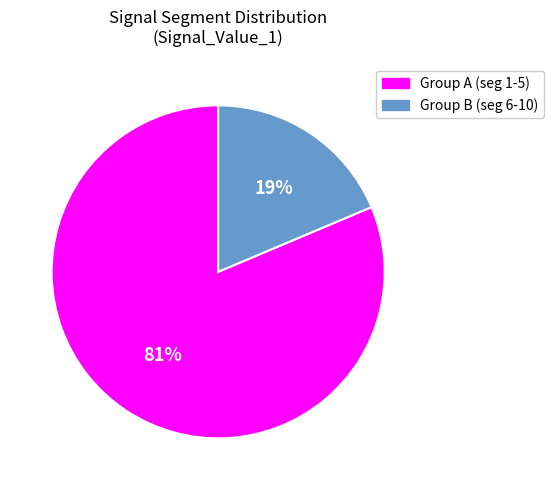

To the nearest percent, what is the average slice percentage?

50%